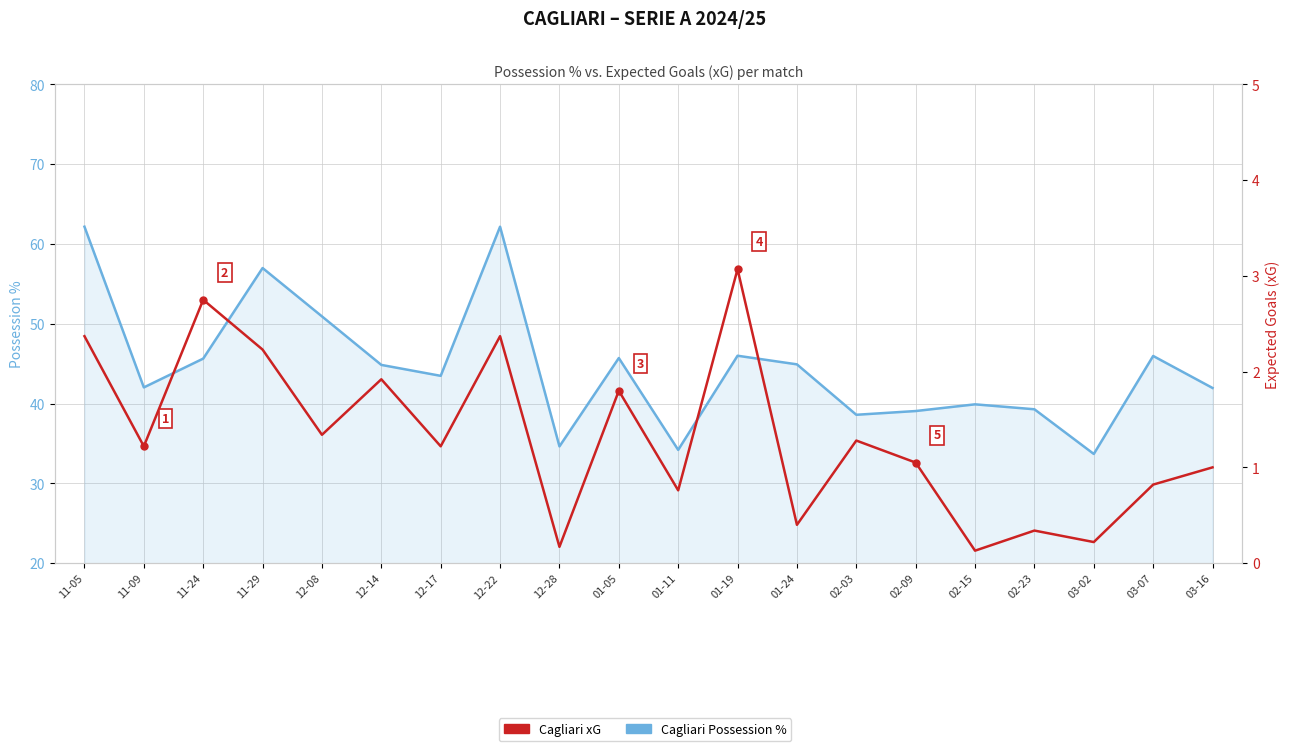

At which category is the sum across all series the highest?

11-05